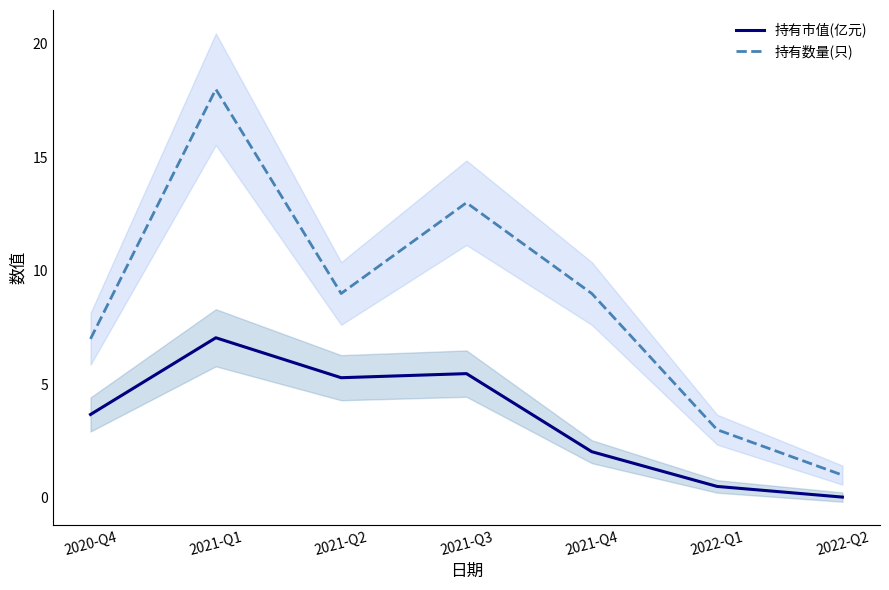

True or false: 持有数量(只) has a value of 21.8 at 2021-Q3.

False